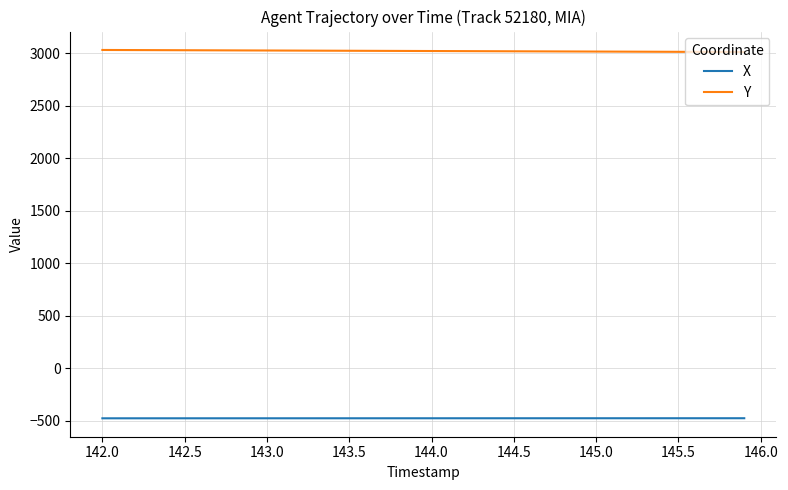

What is the minimum value for Y?

3009.7